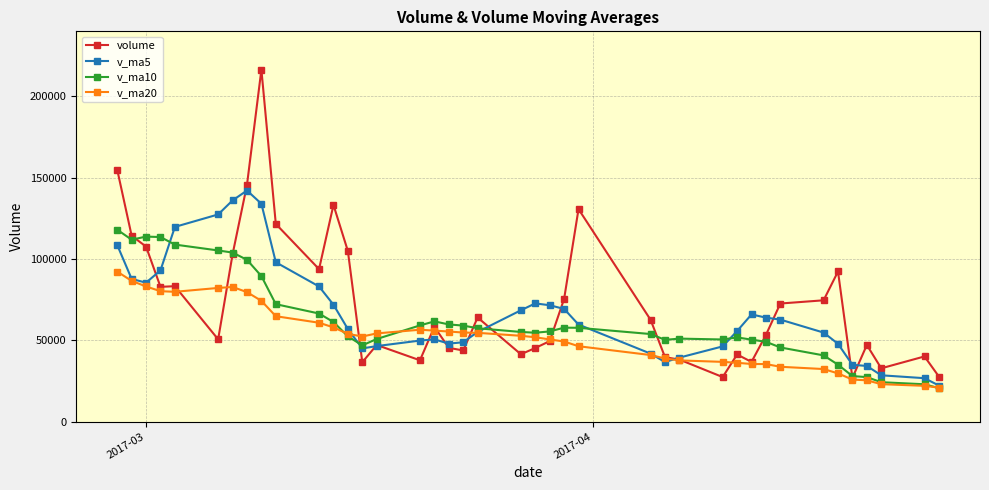

List the series in order of their peak value, lowest first.

v_ma20, v_ma10, v_ma5, volume